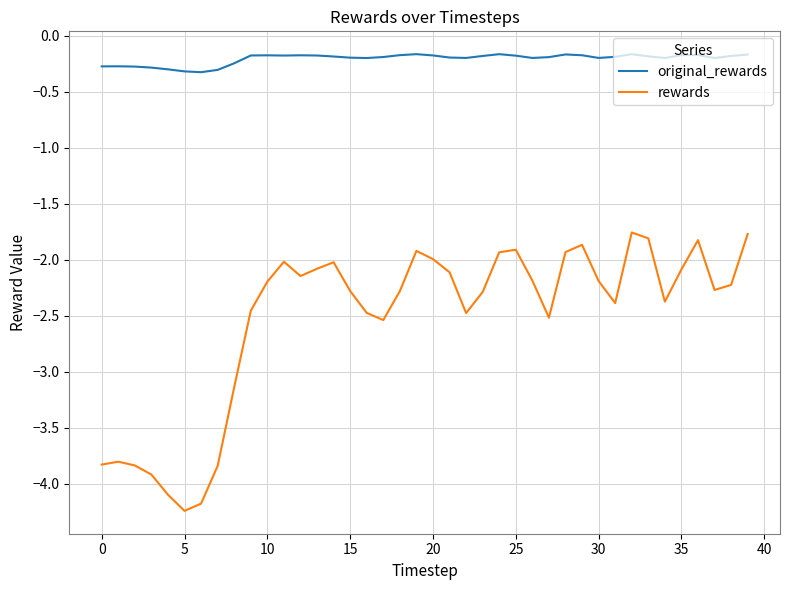

Which series has the widest spread of values?

rewards